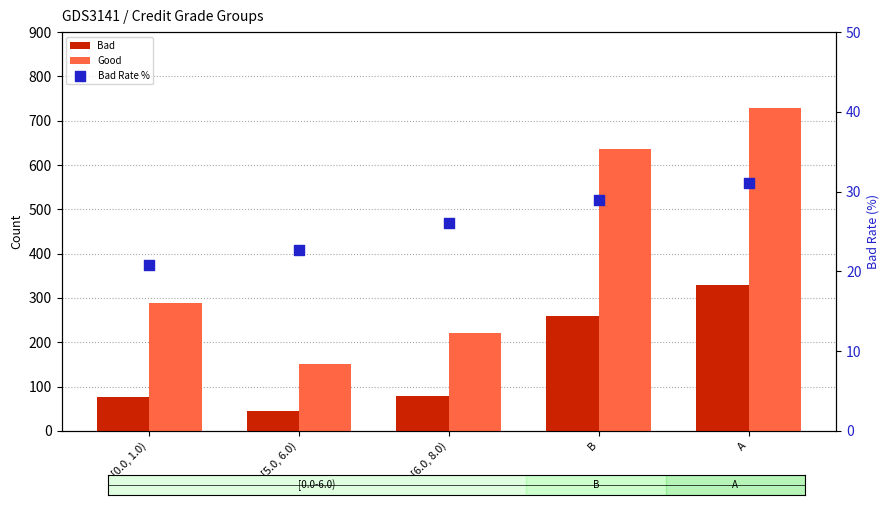

Is the value of Bad Rate % at [6.0, 8.0) greater than the value of Bad at [0.0, 1.0)?

No